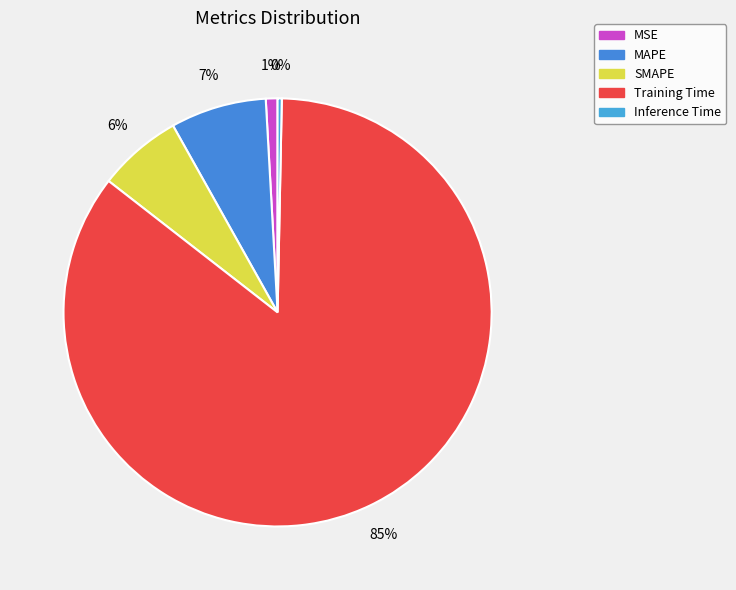

How many slices are in this pie chart?

5